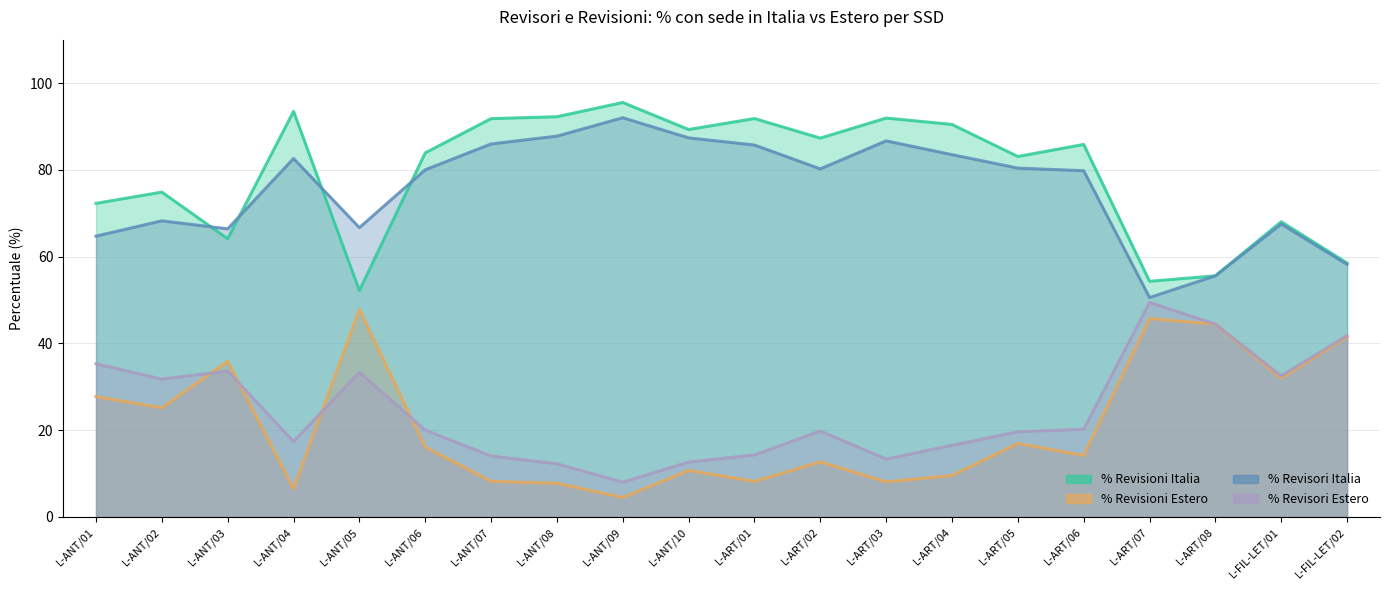

What is the difference between the % Revisori Estero values at L-ART/08 and L-ANT/02?

12.7